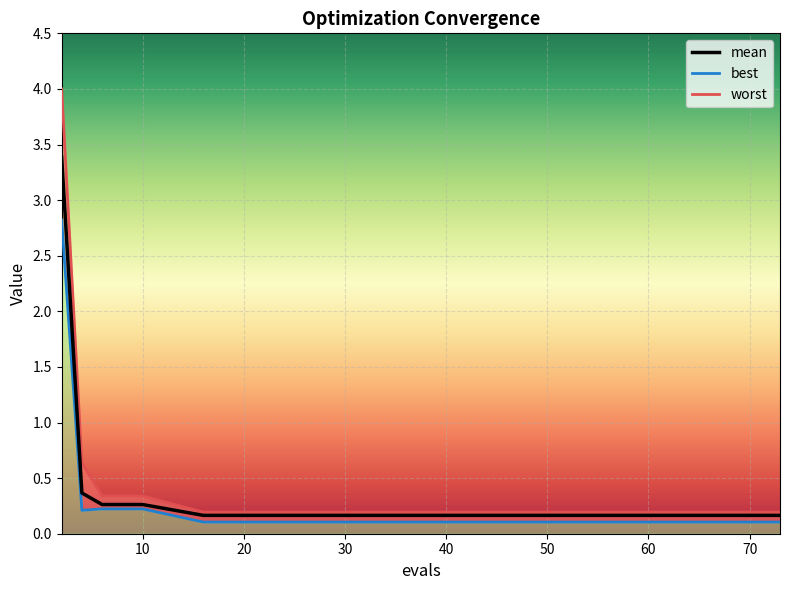

What are all the series names shown in the legend?

mean, best, worst